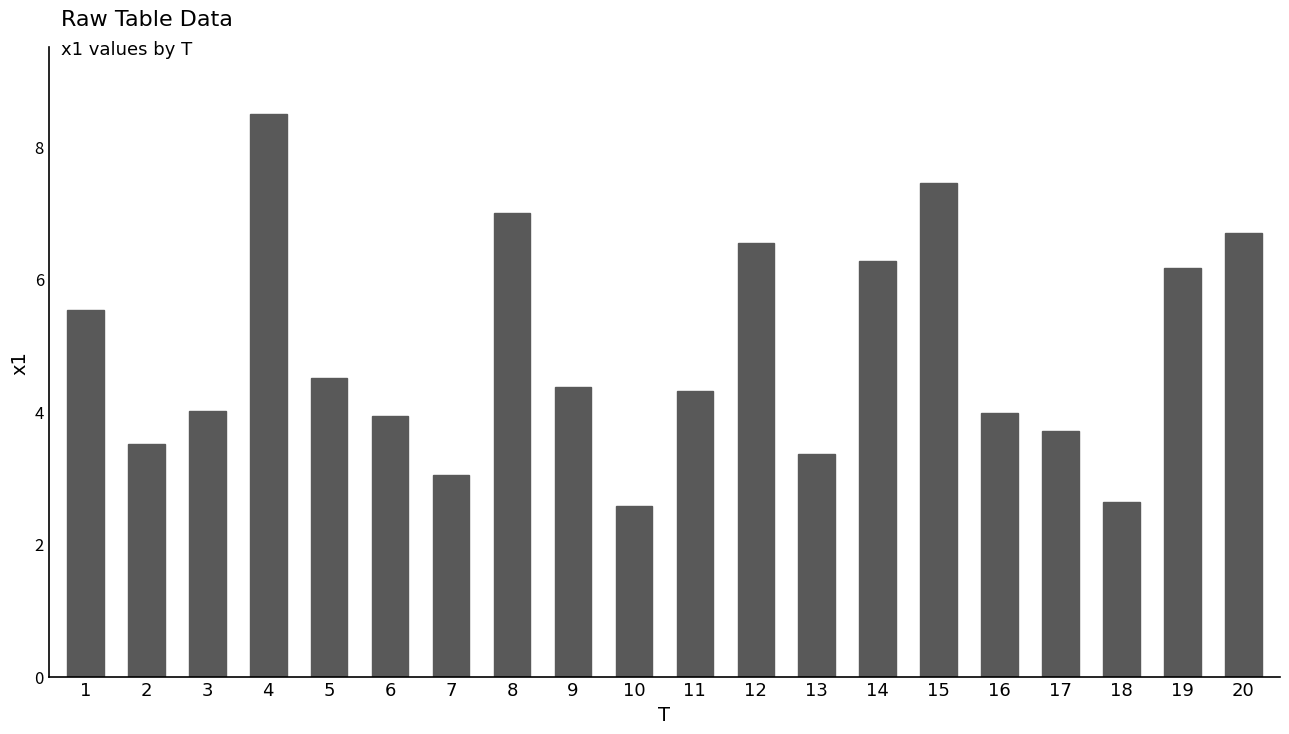

Where does the data first go above 4?

1